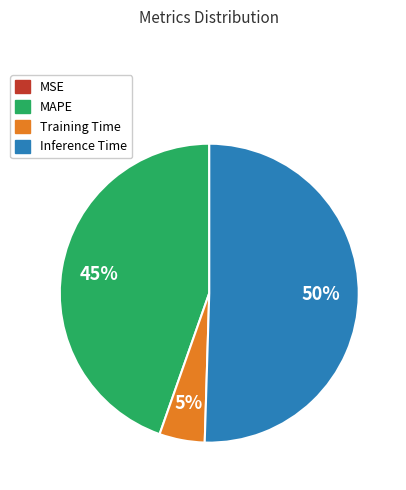

To the nearest percent, what portion does MAPE represent?

45%